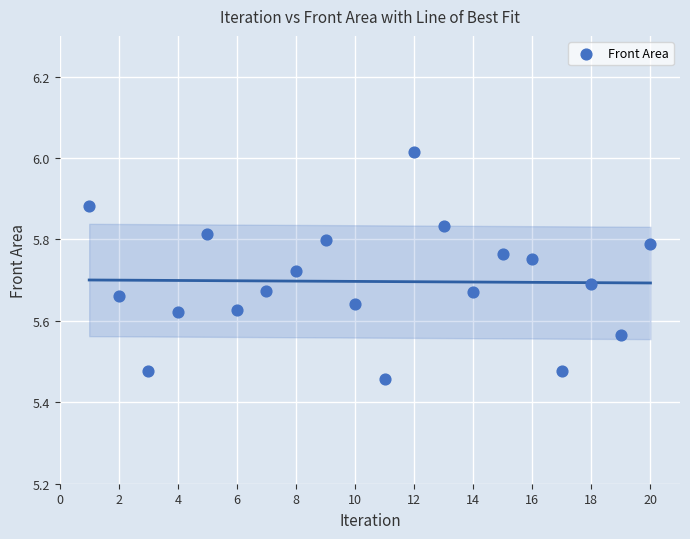

What is the range of Y values (max minus min)?

0.6